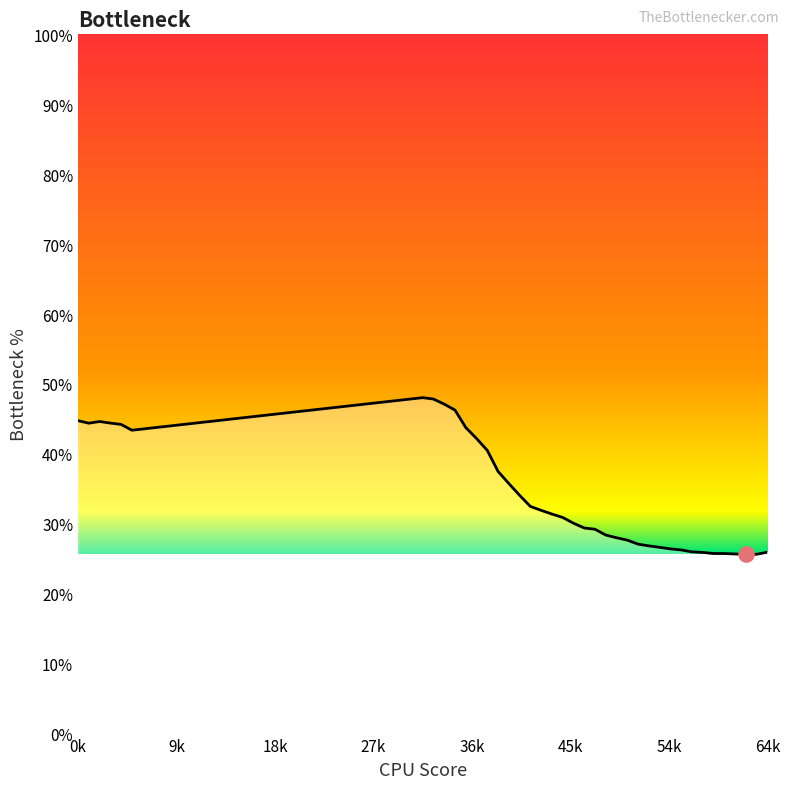

What is the difference between the maximum and minimum values?

22.4